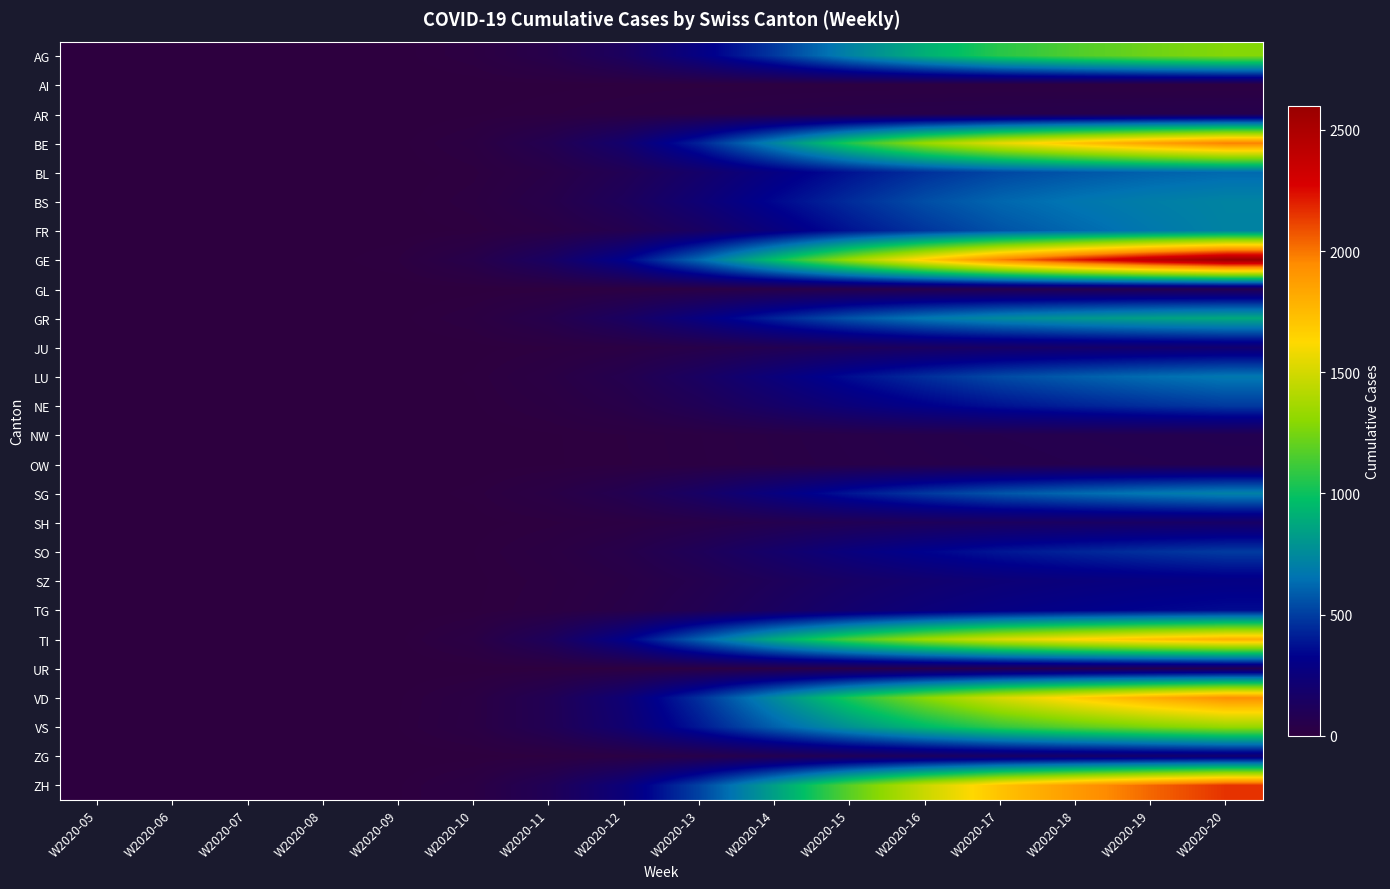

Which series has the widest spread of values?

GE